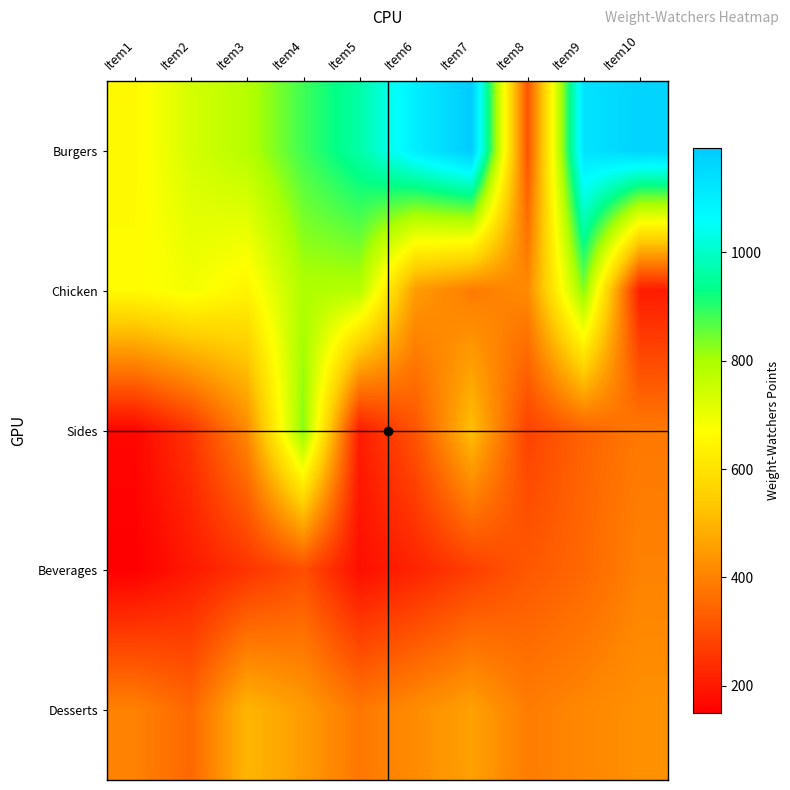

Rank the series at Item5 from highest to lowest value.

Burgers, Chicken, Desserts, Sides, Beverages